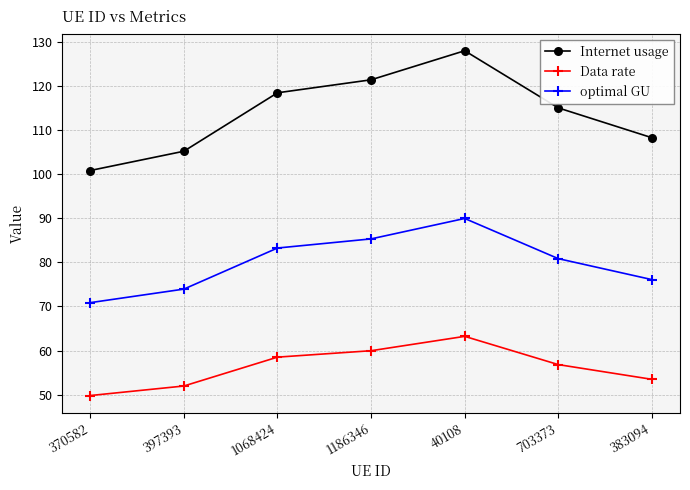

Is it true that Internet usage equals 115.0 at 703373?

True